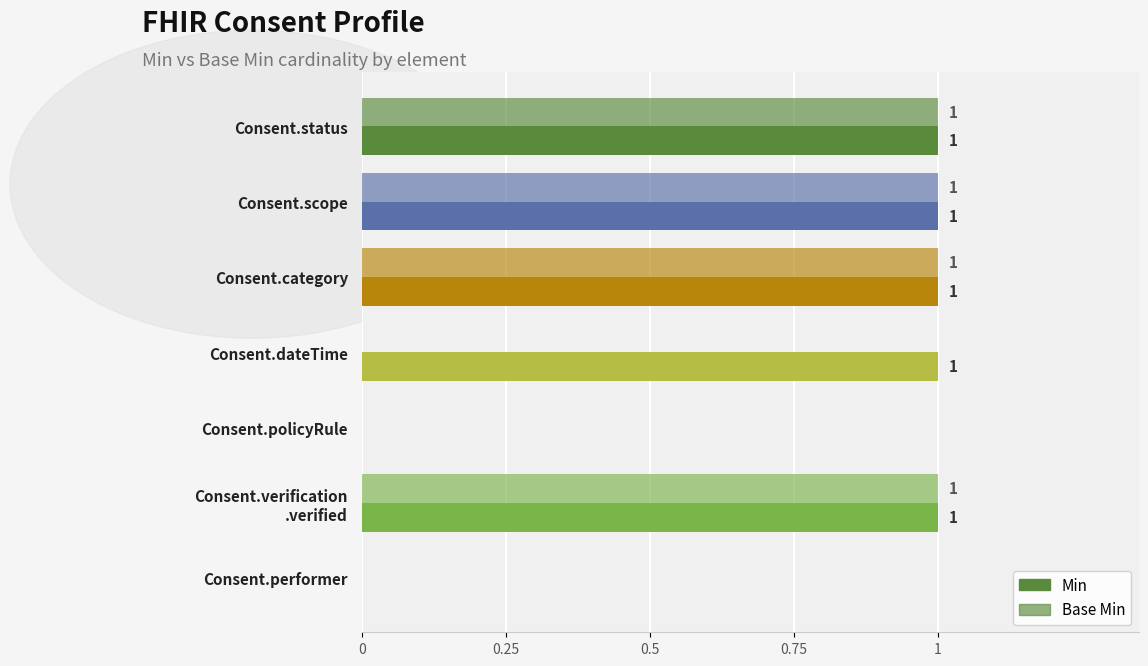

How many values in Base Min are above zero?

4